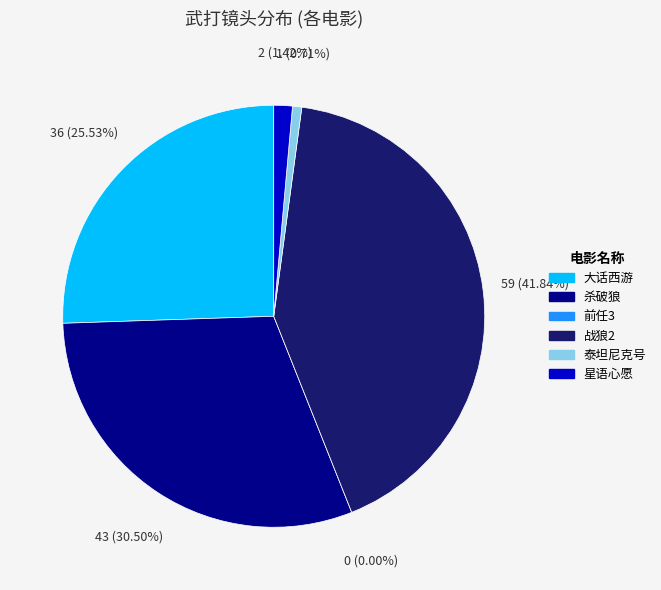

Which slice is the smallest?

前任3